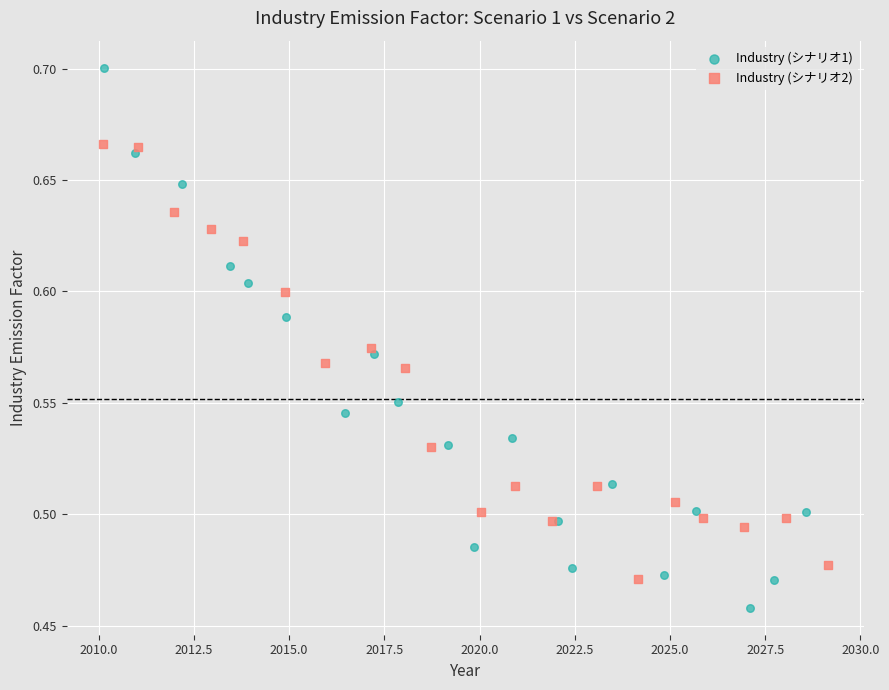

Which series contains the highest Y value?

Industry (シナリオ1)